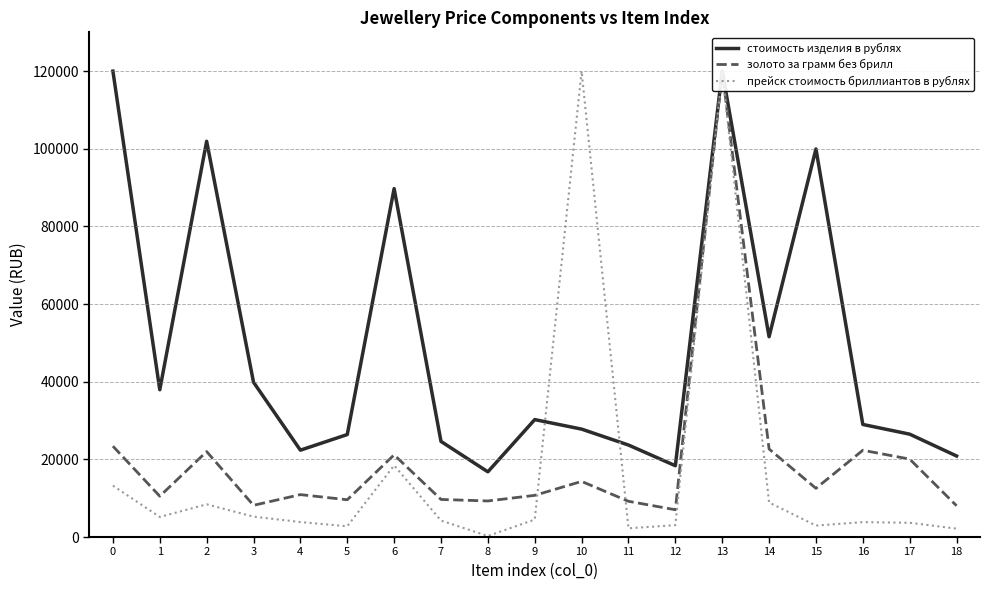

Between 7 and 15, which series saw the biggest shift?

стоимость изделия в рублях